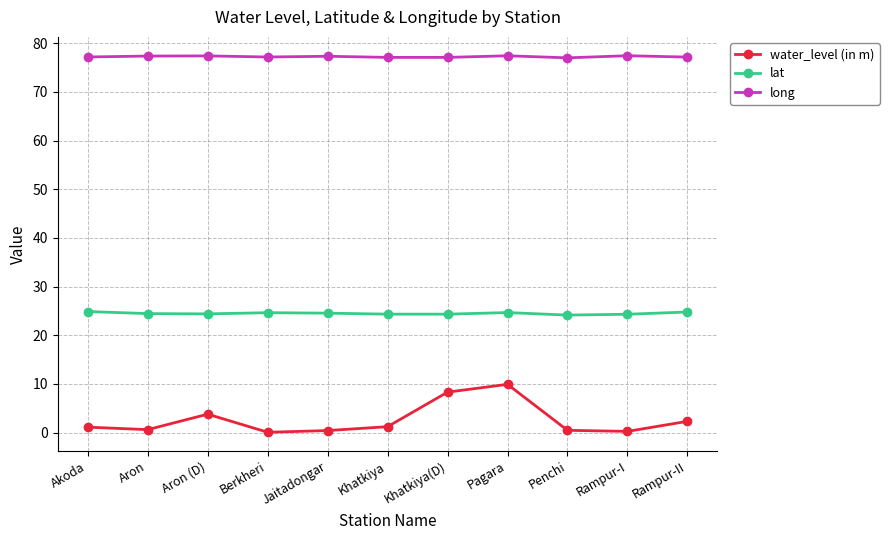

Where is the first local maximum for water_level (in m)?

Aron (D)